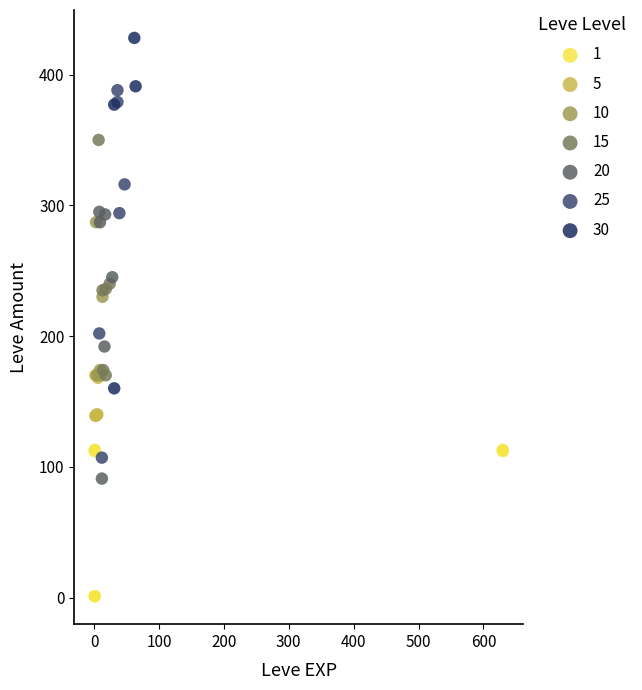

Which series reaches the maximum Y coordinate?

30